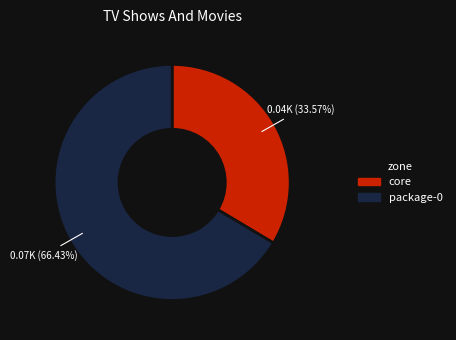

Is there a majority slice in this chart?

Yes